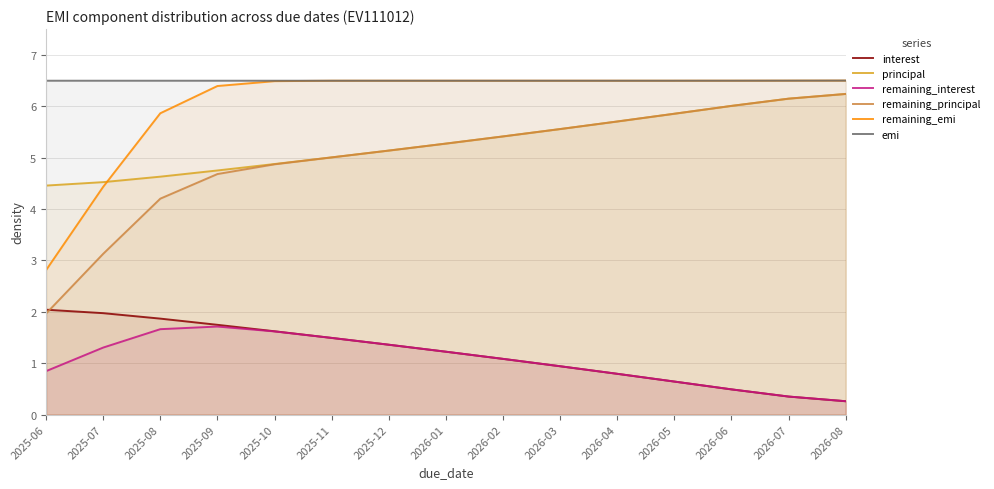

True or false: emi and remaining_interest intersect in this chart.

False